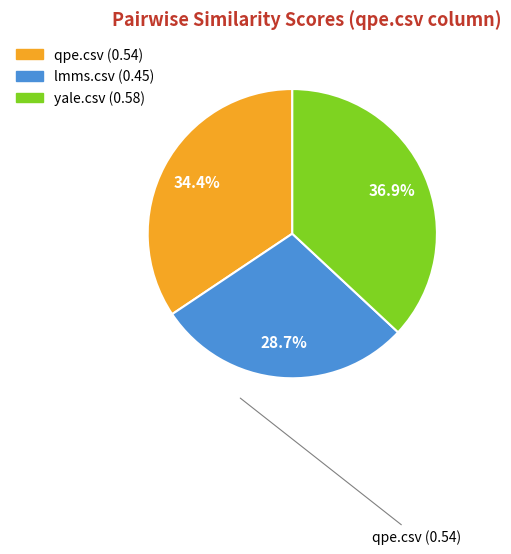

Does any single category account for the majority?

No